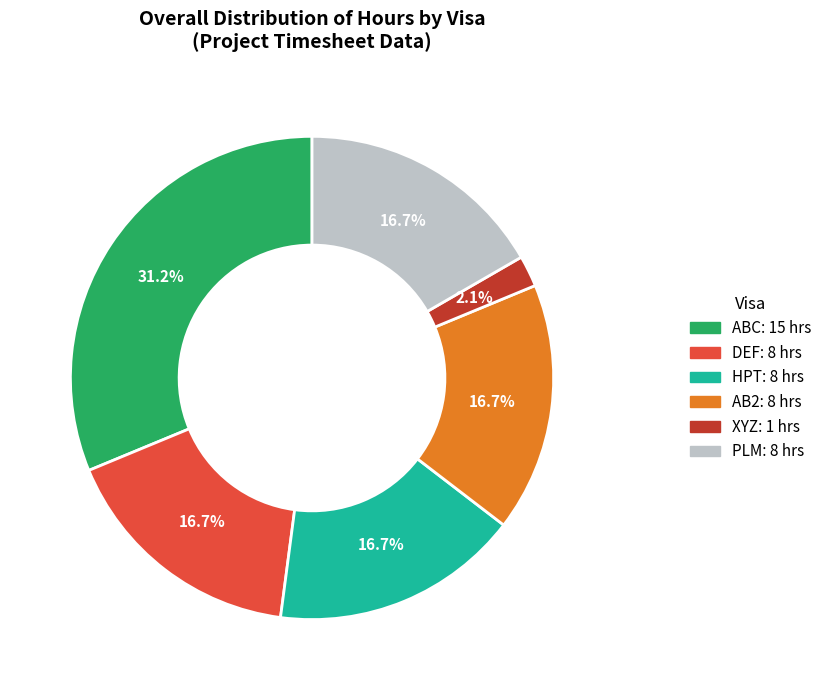

Is there any slice that represents more than half of the pie?

No